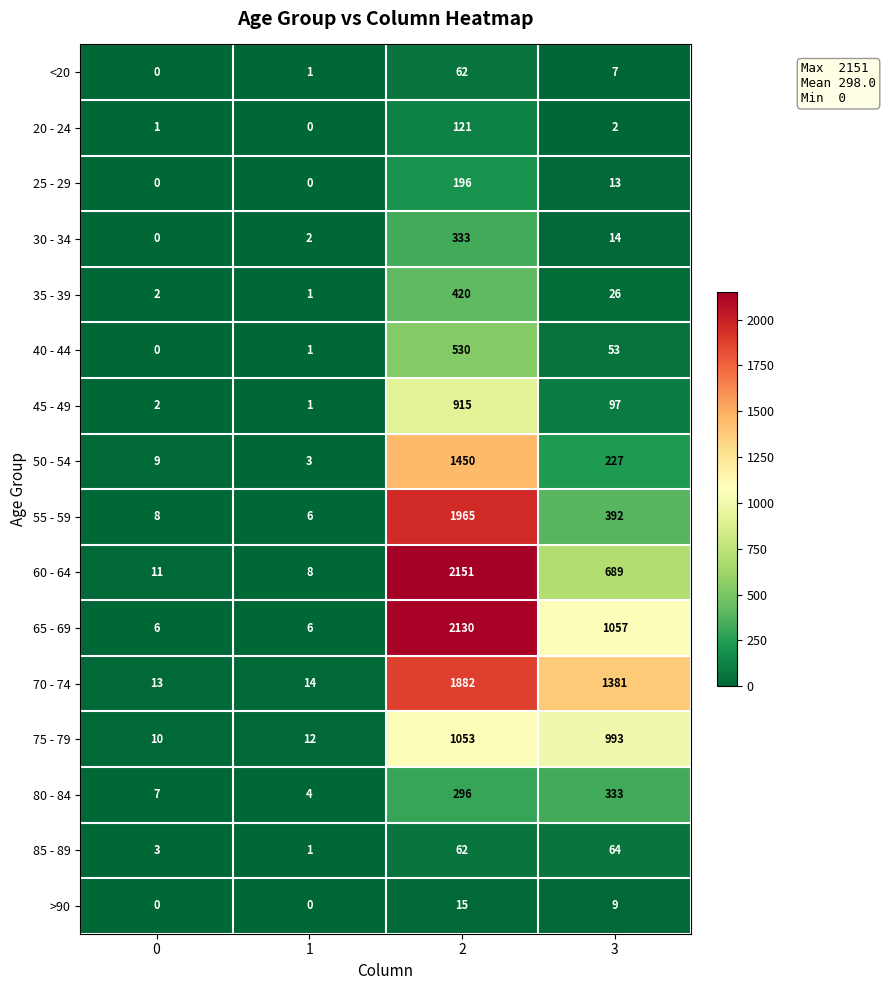

At which label is 20 - 24 closest to 60?

3